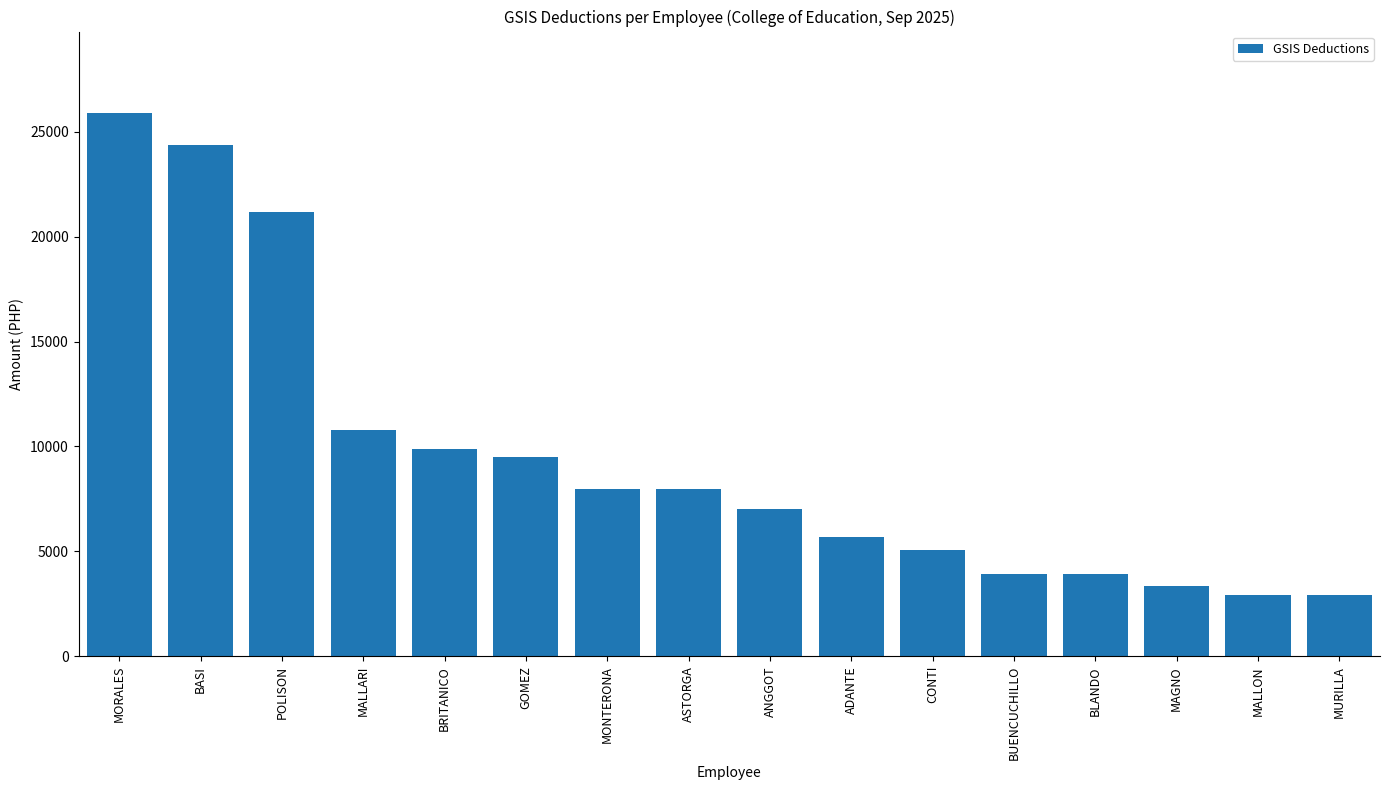

Is it true that the value at BASI is 34232.2?

False